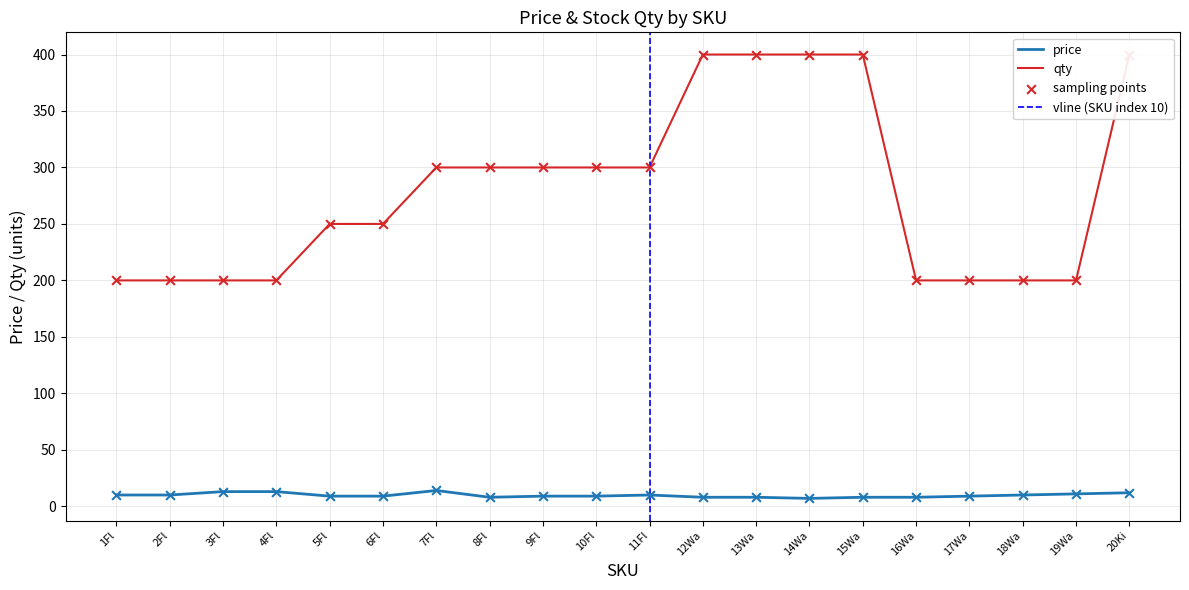

At how many categories does at least one series exceed 176?

20